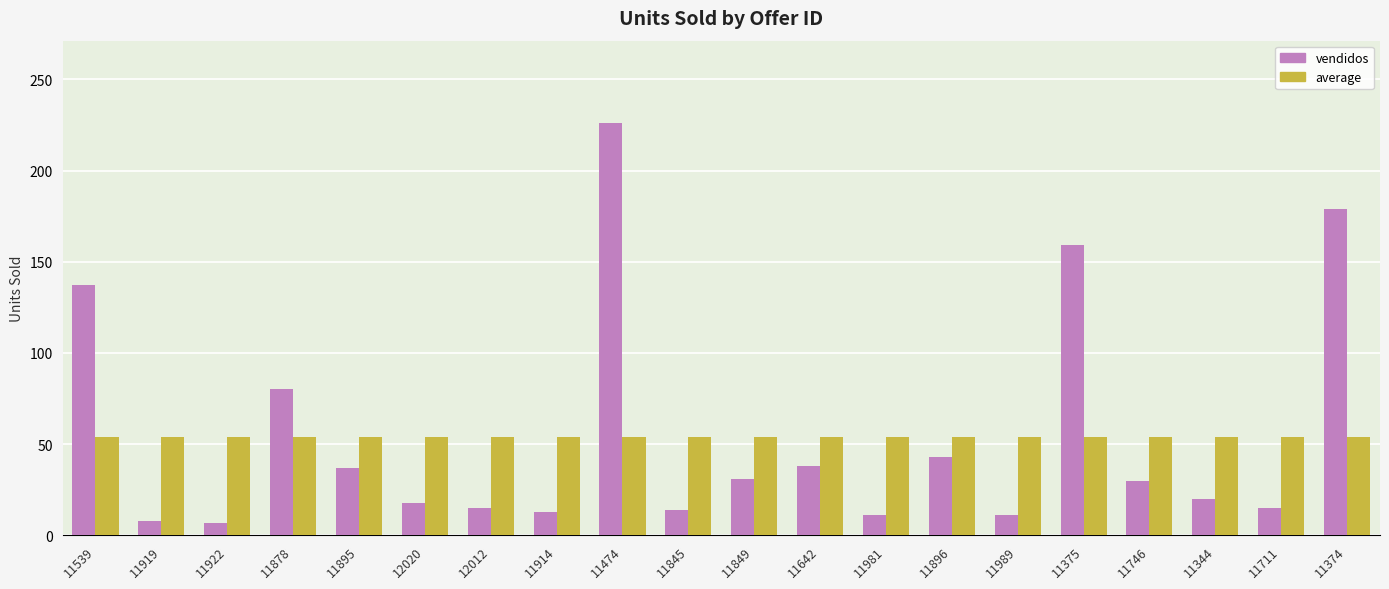

At how many categories does at least one series exceed 90?

4